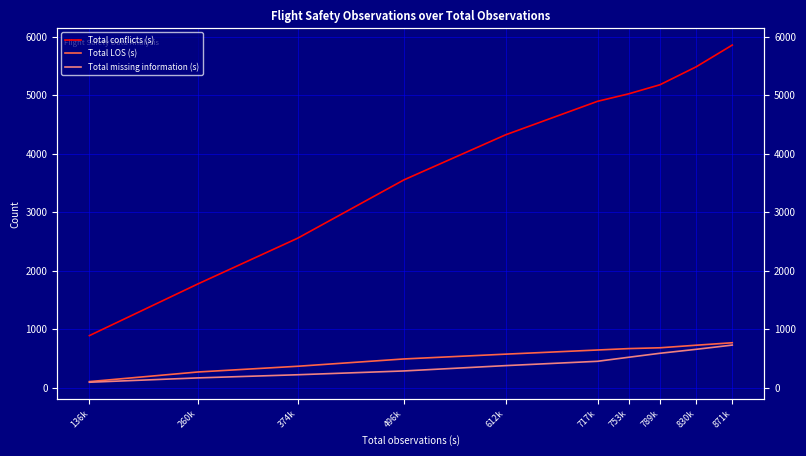

Is it true that Total LOS (s) equals 1117 at 717k?

False